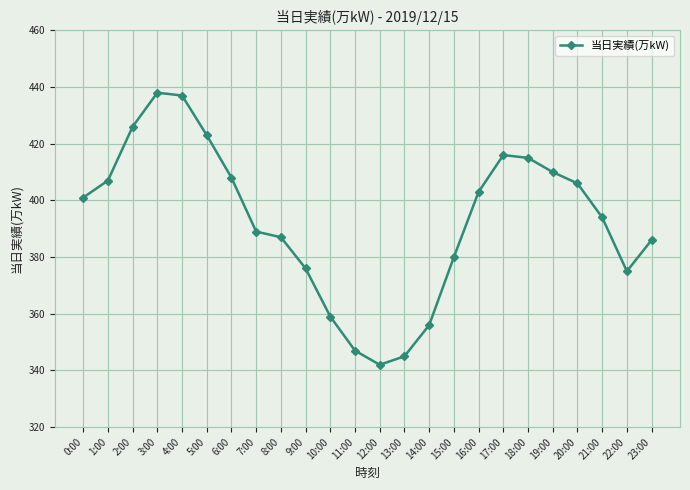

Reading left to right, what are all the values shown in this chart?

0:00=401	1:00=407	2:00=426	3:00=438	4:00=437	5:00=423	6:00=408	7:00=389	8:00=387	9:00=376	10:00=359	11:00=347	12:00=342	13:00=345	14:00=356	15:00=380	16:00=403	17:00=416	18:00=415	19:00=410	20:00=406	21:00=394	22:00=375	23:00=386